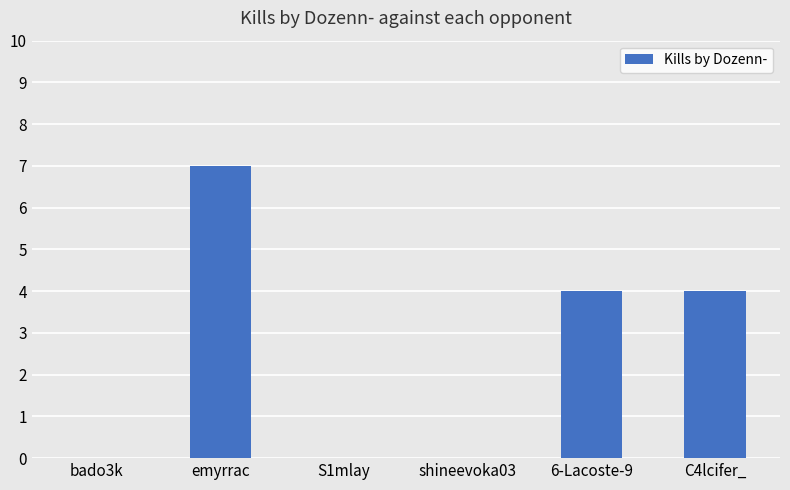

What is the sum of all values?

15